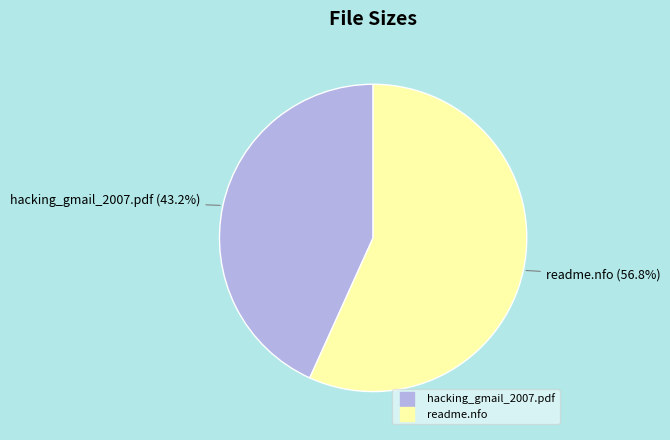

Is there a majority slice in this chart?

Yes